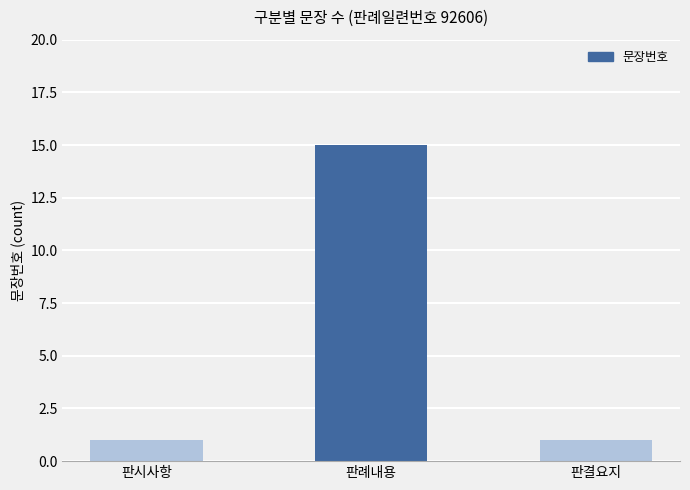

What is the ratio of the value at 판결요지 to the value at 판시사항?

1.0